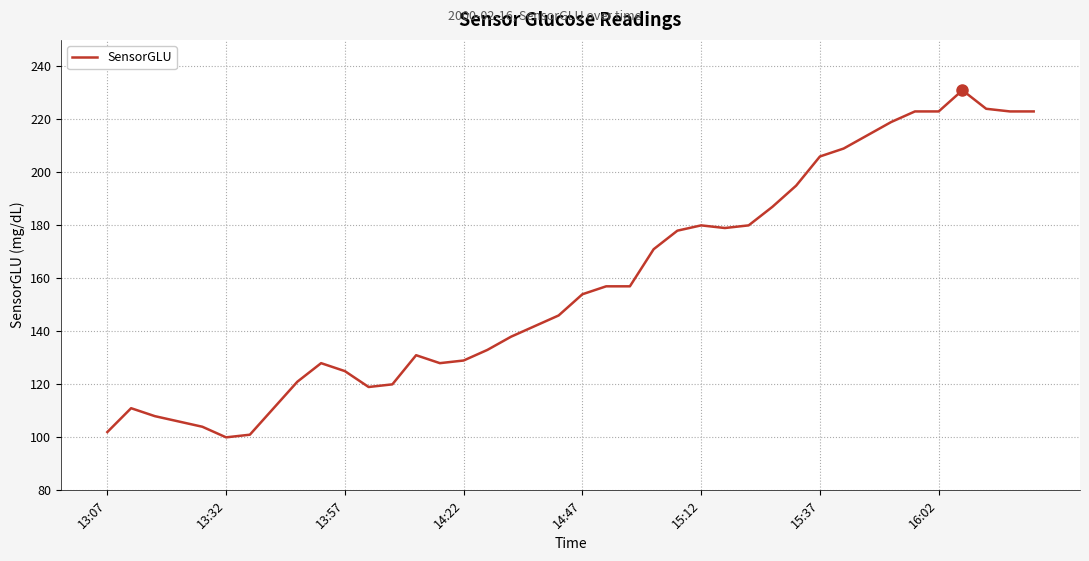

What is the difference between the maximum and minimum values?

131